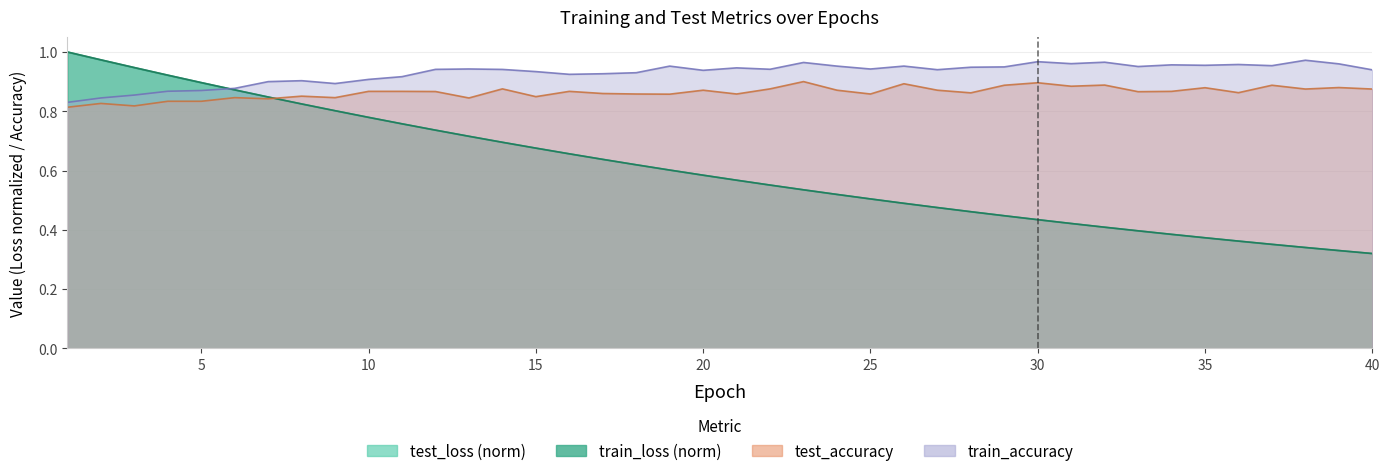

Reading right to left, transcribe all the data shown in this chart.

test_loss: 0.3	0.3	0.3	0.4	0.4	0.4	0.4	0.4	0.4	0.4	0.4	0.4	0.5	0.5	0.5	0.5	0.5	0.5	0.6	0.6	0.6	0.6	0.6	0.6	0.7	0.7	0.7	0.7	0.7	0.8	0.8	0.8	0.8	0.8	0.9	0.9	0.9	0.9	1.0	1.0
train_loss: 0.3	0.3	0.3	0.4	0.4	0.4	0.4	0.4	0.4	0.4	0.4	0.4	0.5	0.5	0.5	0.5	0.5	0.5	0.6	0.6	0.6	0.6	0.6	0.6	0.7	0.7	0.7	0.7	0.7	0.8	0.8	0.8	0.8	0.8	0.9	0.9	0.9	0.9	1.0	1.0
test_accuracy: 0.9	0.9	0.9	0.9	0.9	0.9	0.9	0.9	0.9	0.9	0.9	0.9	0.9	0.9	0.9	0.9	0.9	0.9	0.9	0.9	0.9	0.9	0.9	0.9	0.9	0.8	0.9	0.8	0.9	0.9	0.9	0.8	0.9	0.8	0.8	0.8	0.8	0.8	0.8	0.8
train_accuracy: 0.9	1.0	1.0	1.0	1.0	1.0	1.0	1.0	1.0	1.0	1.0	0.9	0.9	0.9	1.0	0.9	1.0	1.0	0.9	0.9	0.9	1.0	0.9	0.9	0.9	0.9	0.9	0.9	0.9	0.9	0.9	0.9	0.9	0.9	0.9	0.9	0.9	0.9	0.8	0.8